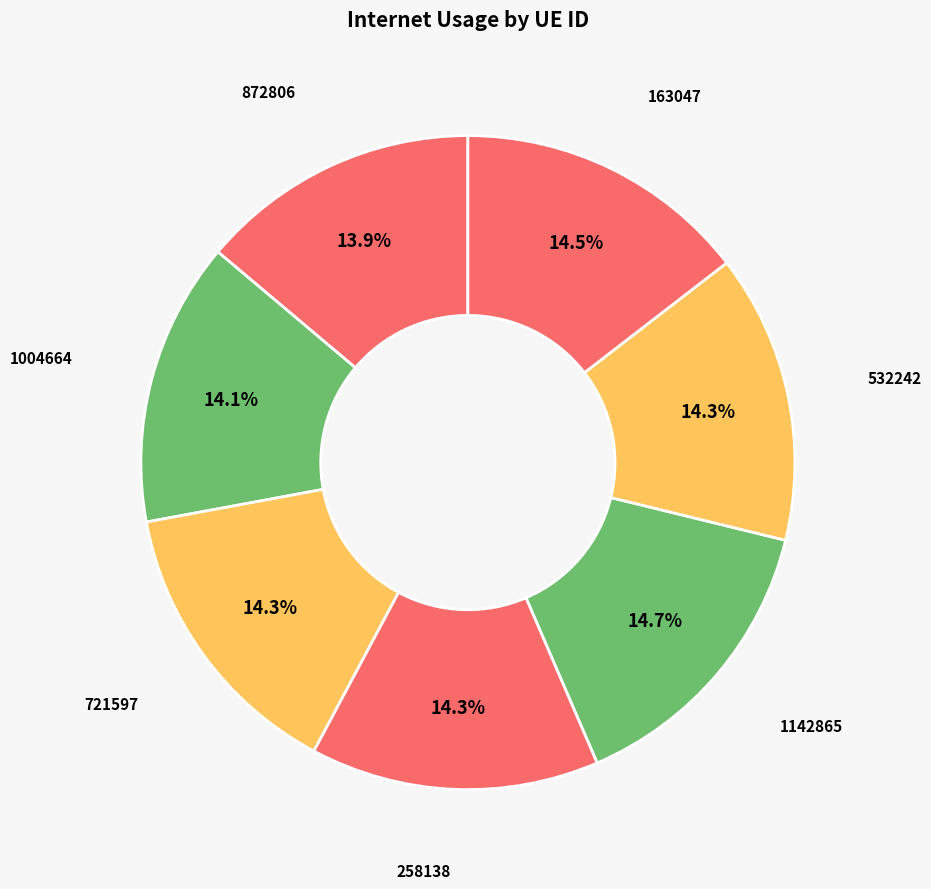

Does any single category account for the majority?

No